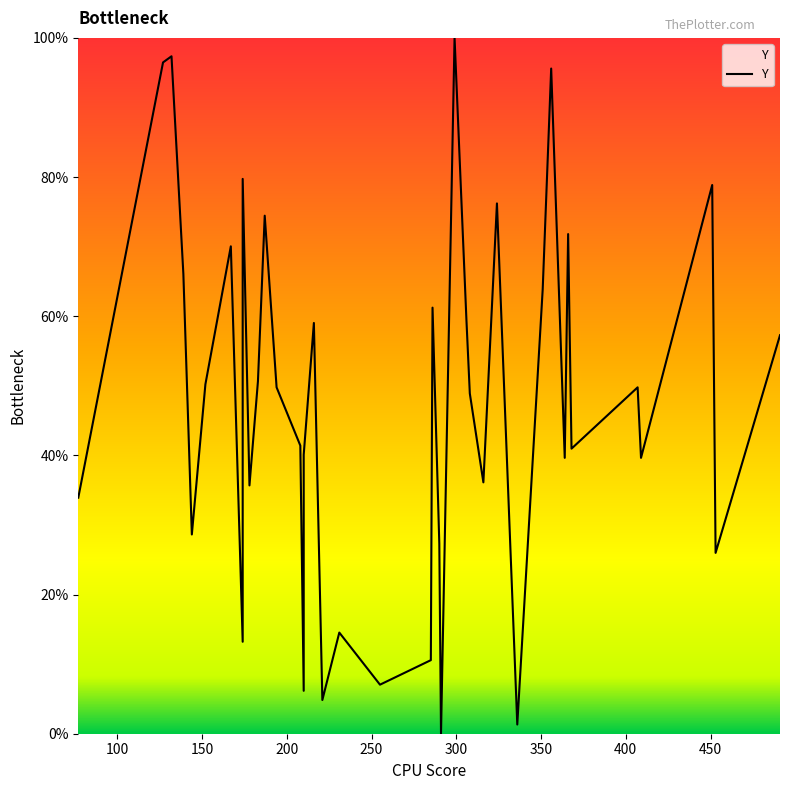

How many lines are shown in the chart?

1